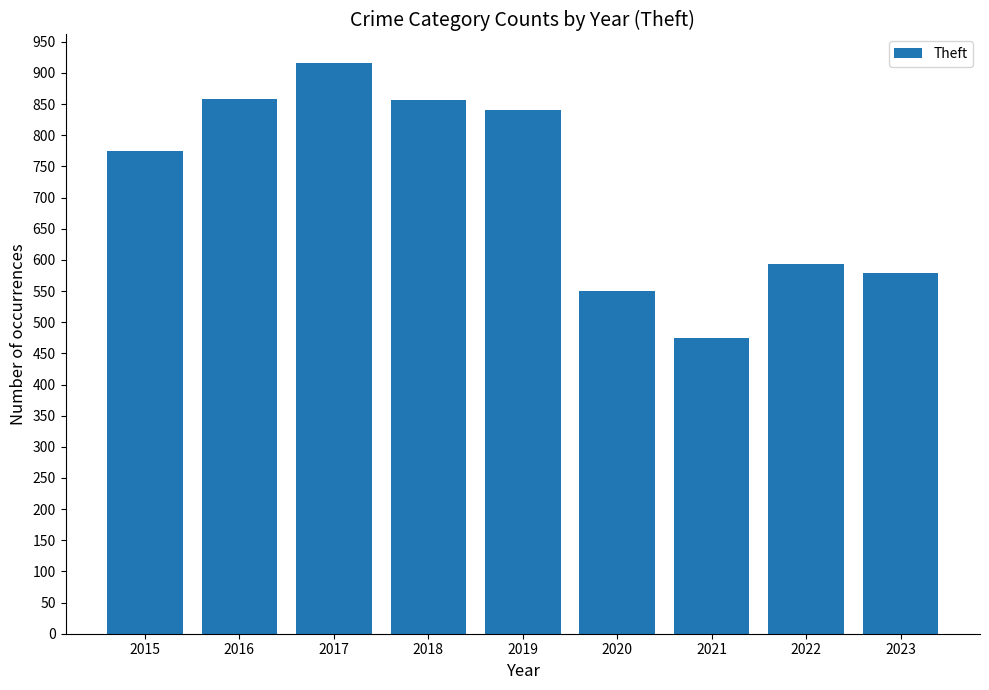

What is the change in value from 2018 to 2023?

-277